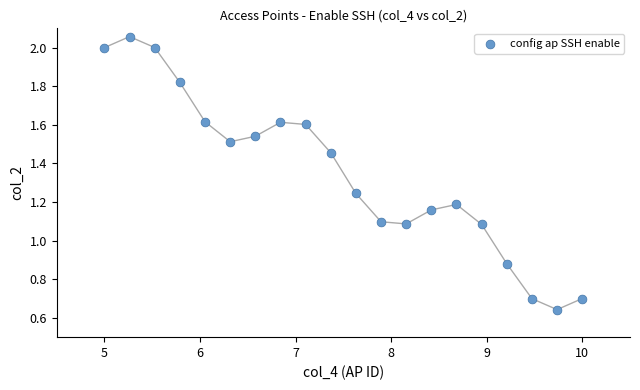

What is the range of X values (max minus min)?

5.0